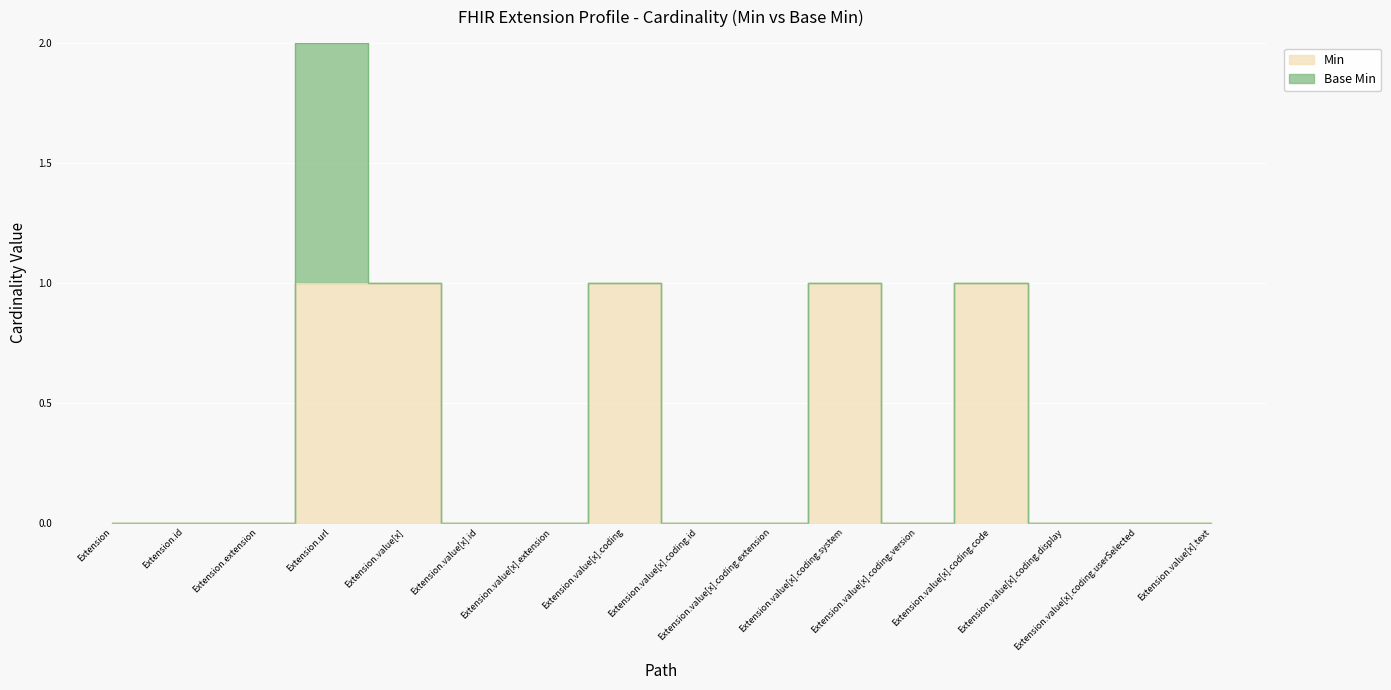

Reading left to right, transcribe all the data shown in this chart.

Extension=0	Extension.id=0	Extension.extension=0	Extension.url=1	Extension.value[x]=1	Extension.value[x].id=0	Extension.value[x].extension=0	Extension.value[x].coding=1	Extension.value[x].coding.id=0	Extension.value[x].coding.extension=0	Extension.value[x].coding.system=1	Extension.value[x].coding.version=0	Extension.value[x].coding.code=1	Extension.value[x].coding.display=0	Extension.value[x].coding.userSelected=0	Extension.value[x].text=0